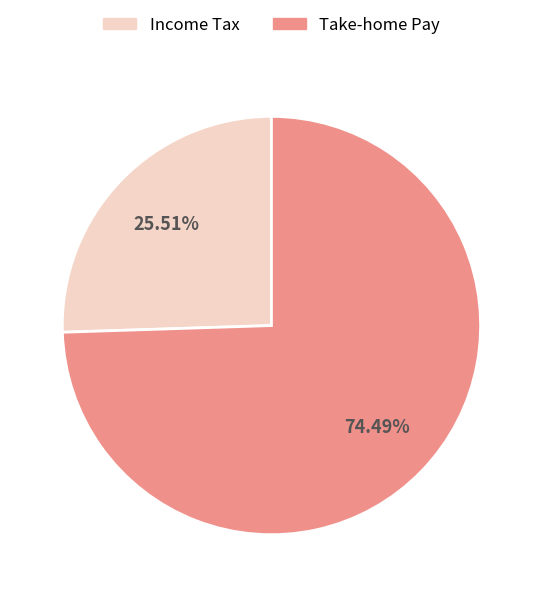

Count the number of slices in the pie.

2